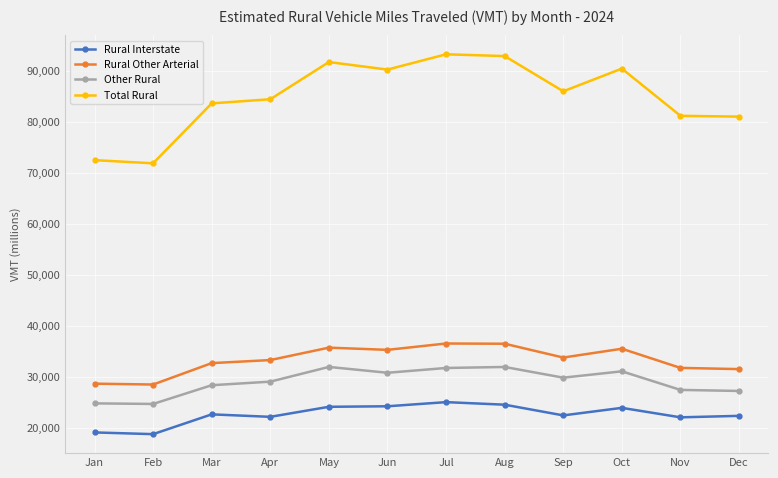

What is the difference between the maximum and minimum values in the Other Rural series?

7257